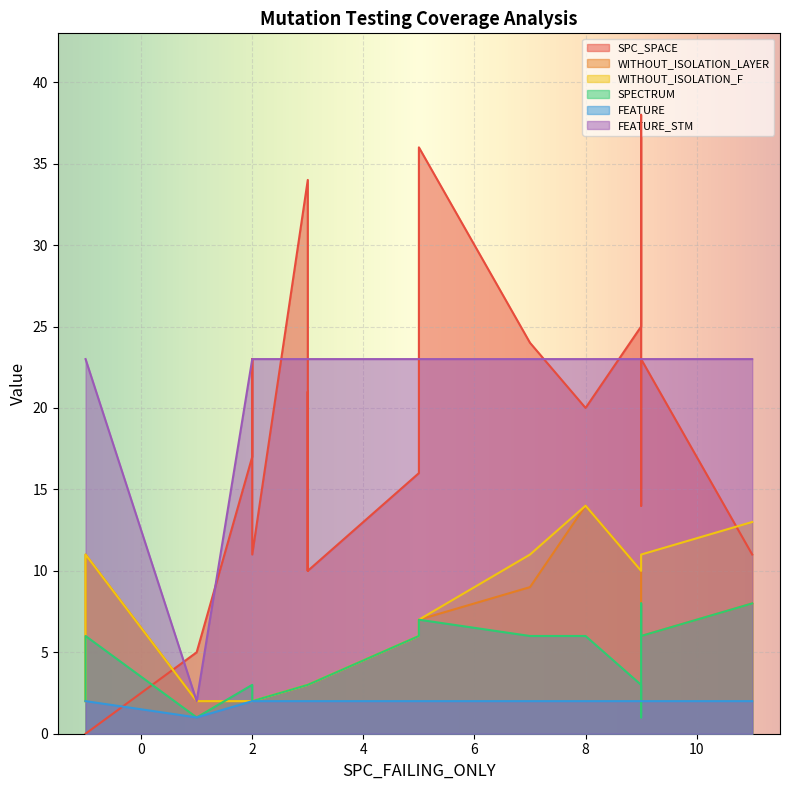

Count the number of categories in the chart.

21